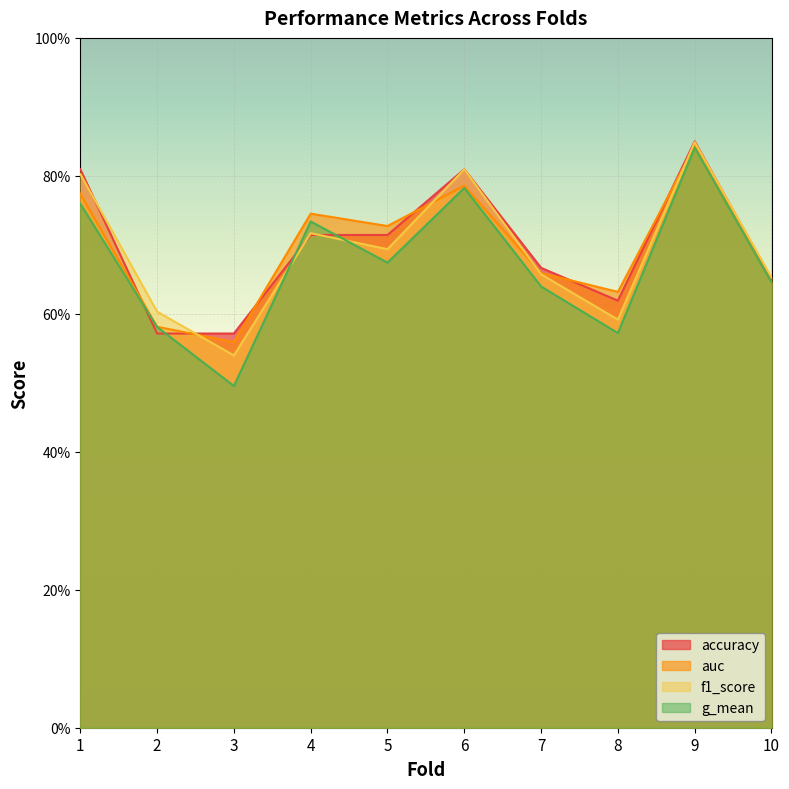

What are all the series names shown in the legend?

accuracy, auc, f1_score, g_mean